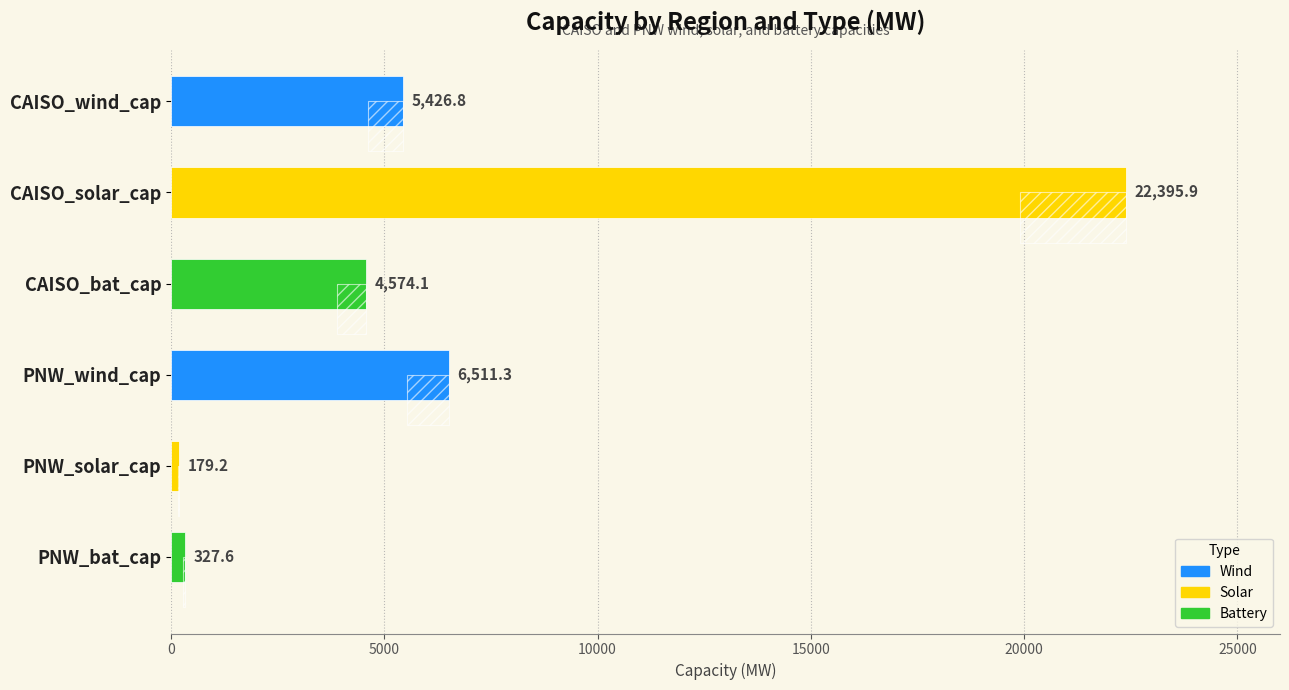

Reading right to left, what are all the values shown in this chart?

5426.8	22395.9	4574.1	6511.3	179.2	327.6